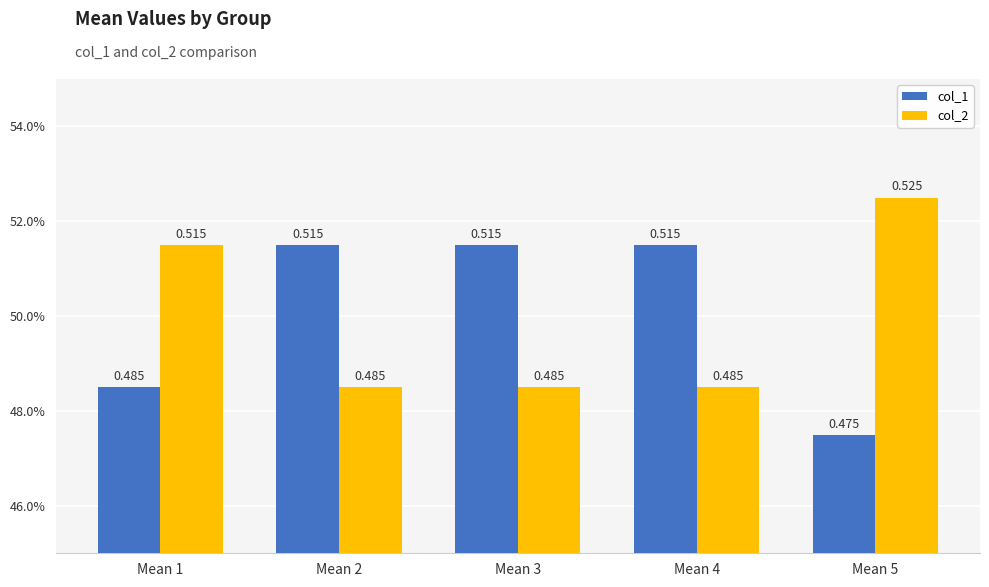

Reading right to left, extract all data points from this chart.

col_1: 0.5	0.5	0.5	0.5	0.5
col_2: 0.5	0.5	0.5	0.5	0.5